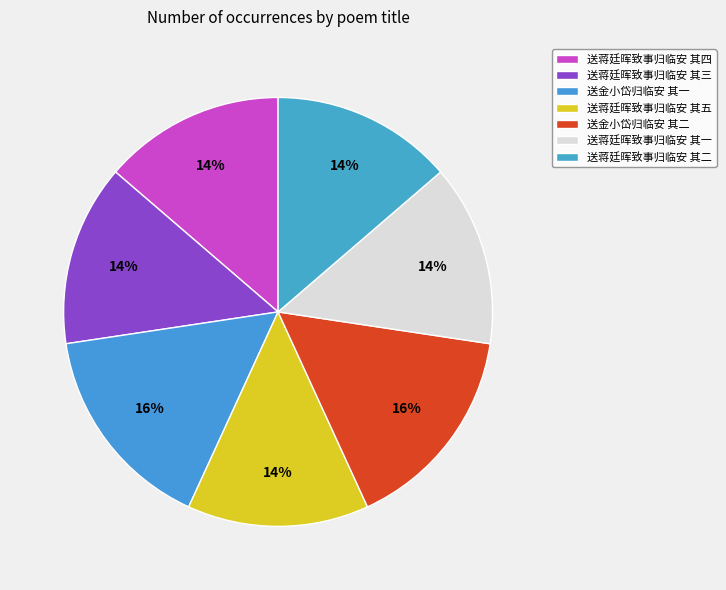

How many segments does this pie chart have?

7